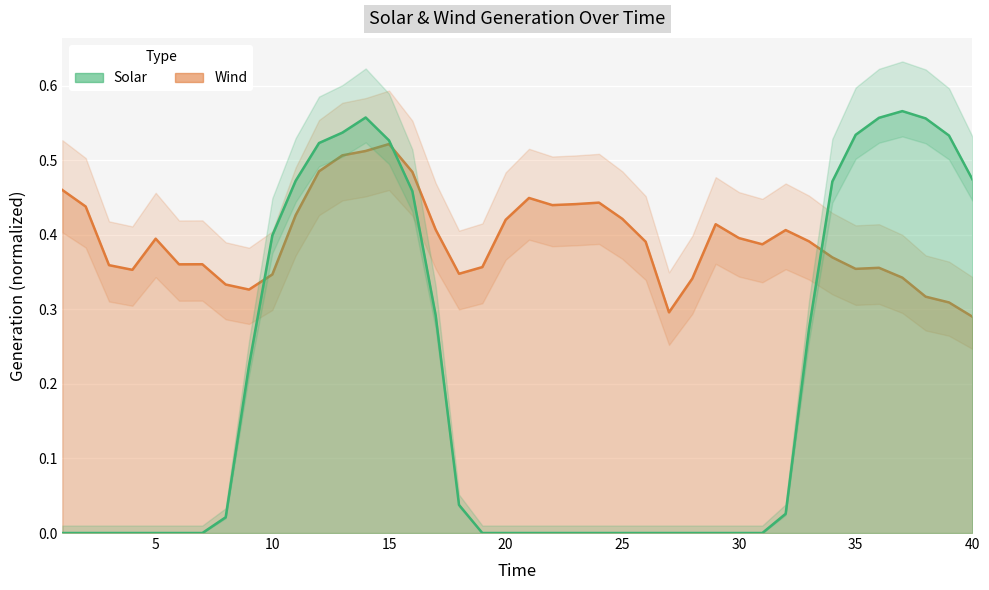

List the series in order of their peak value, lowest first.

Wind, Solar